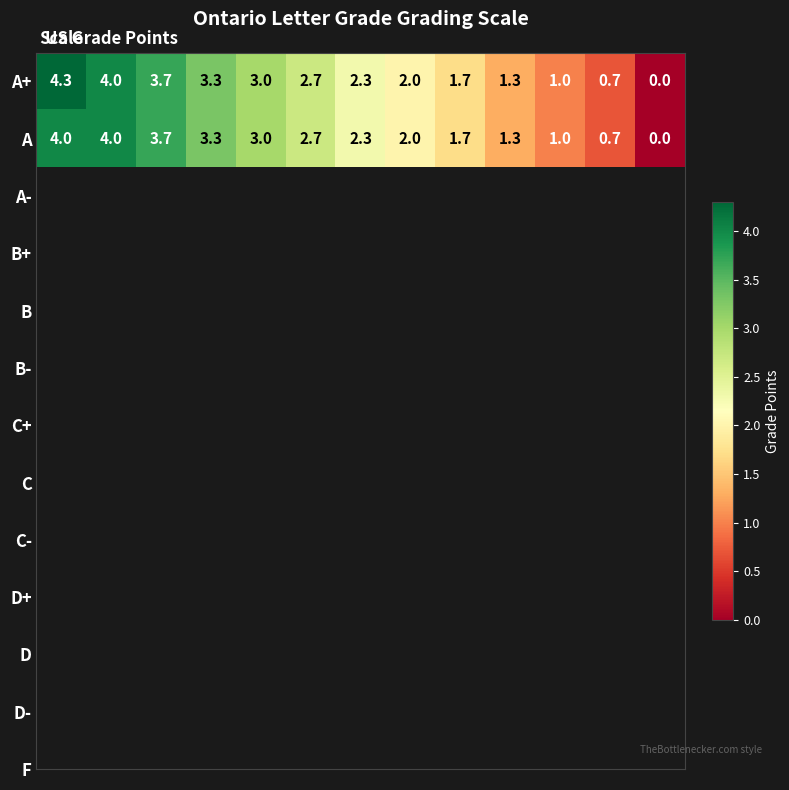

What is the average value of the A+ series?

2.3